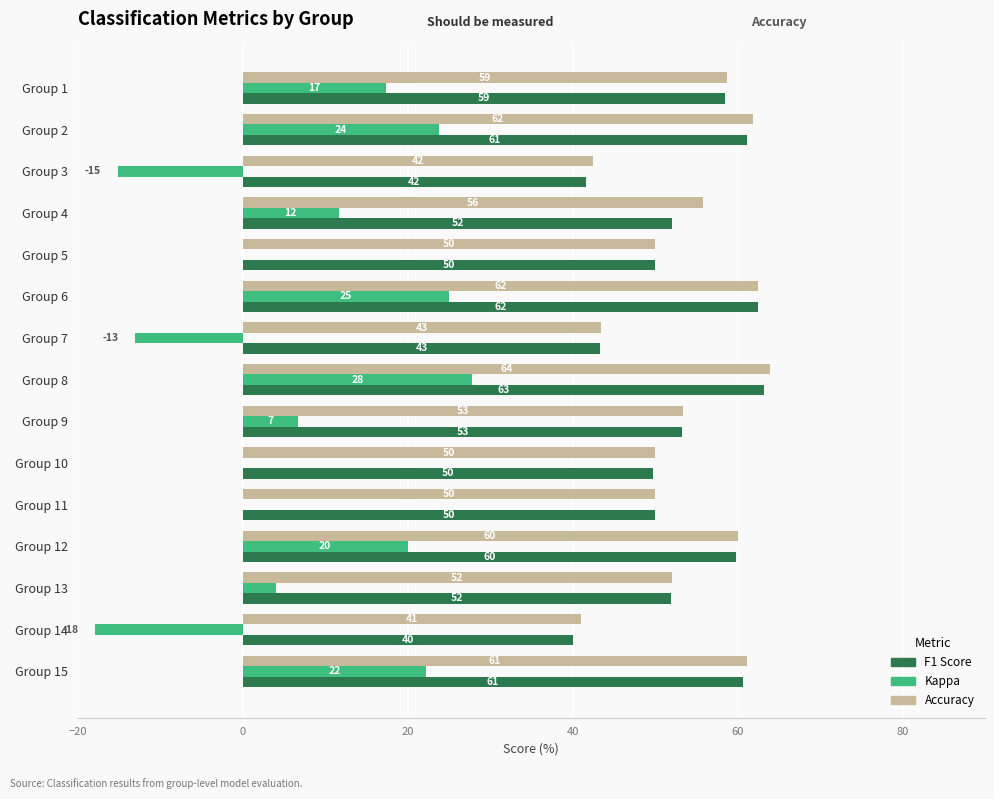

Count the number of data series in this chart.

3